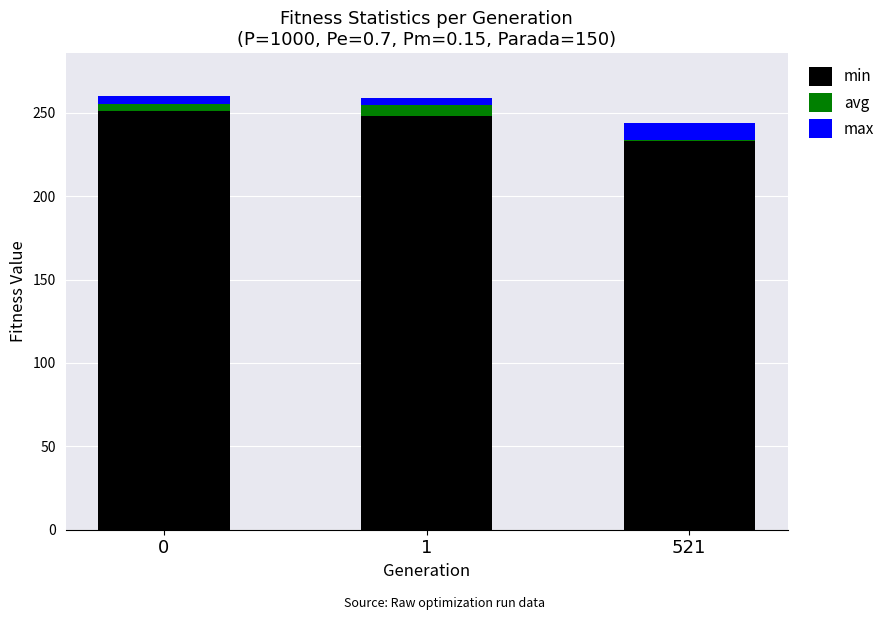

Reading left to right, list the values for the min series.

0=250.8	1=247.9	521=232.9